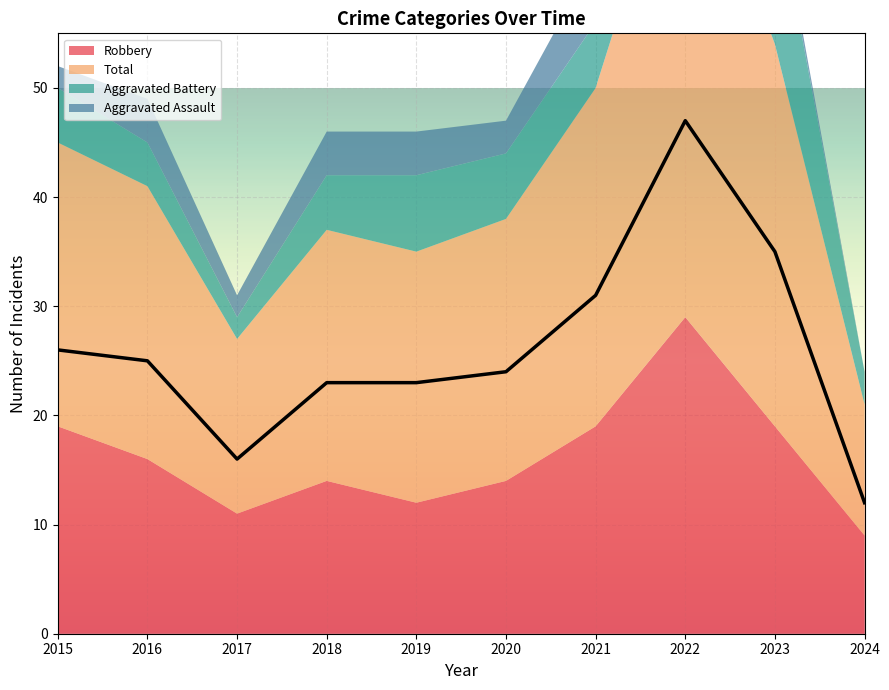

List the series in order of their peak value, lowest first.

Aggravated Assault, Aggravated Battery, Robbery, Total